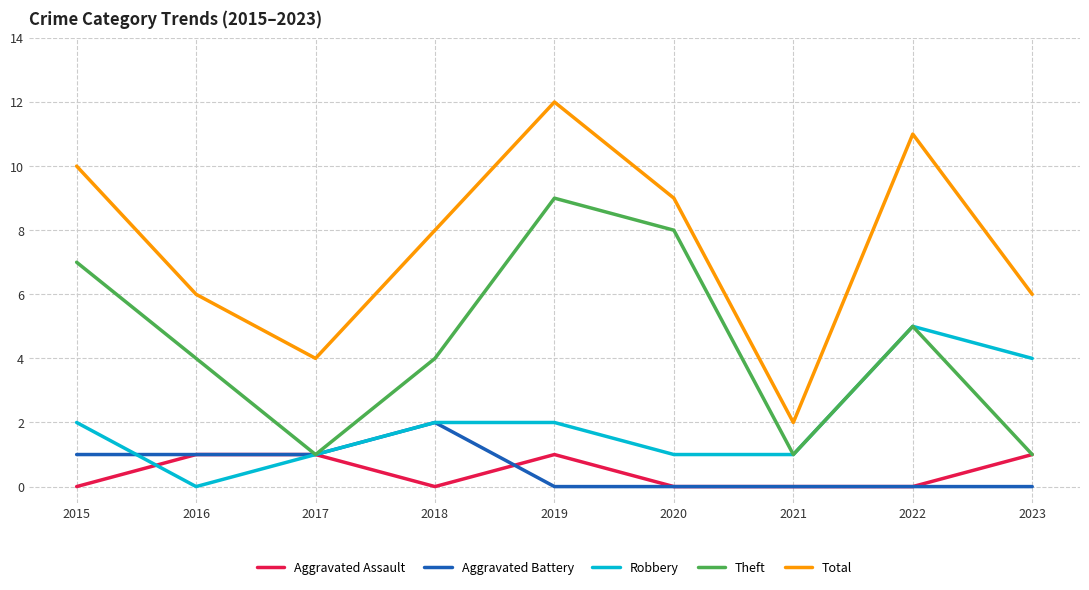

True or false: Aggravated Battery has a value of 2 at 2018.

True